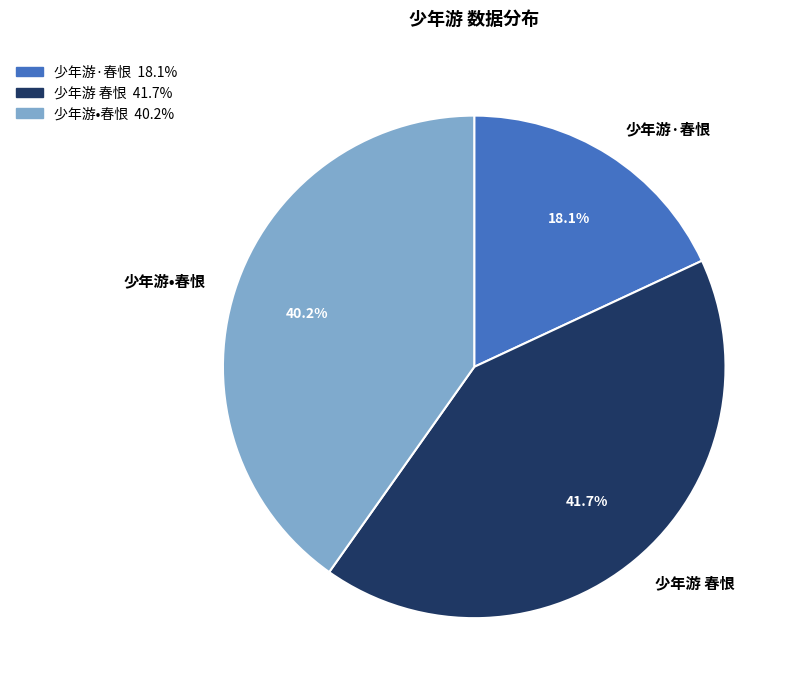

Is there a majority slice in this chart?

No